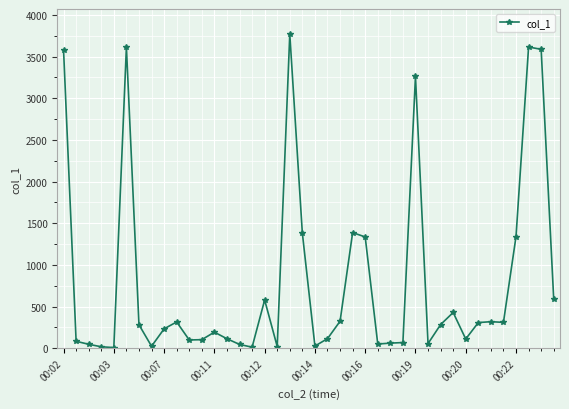

What is the value of the 17th point from the left?

578.9